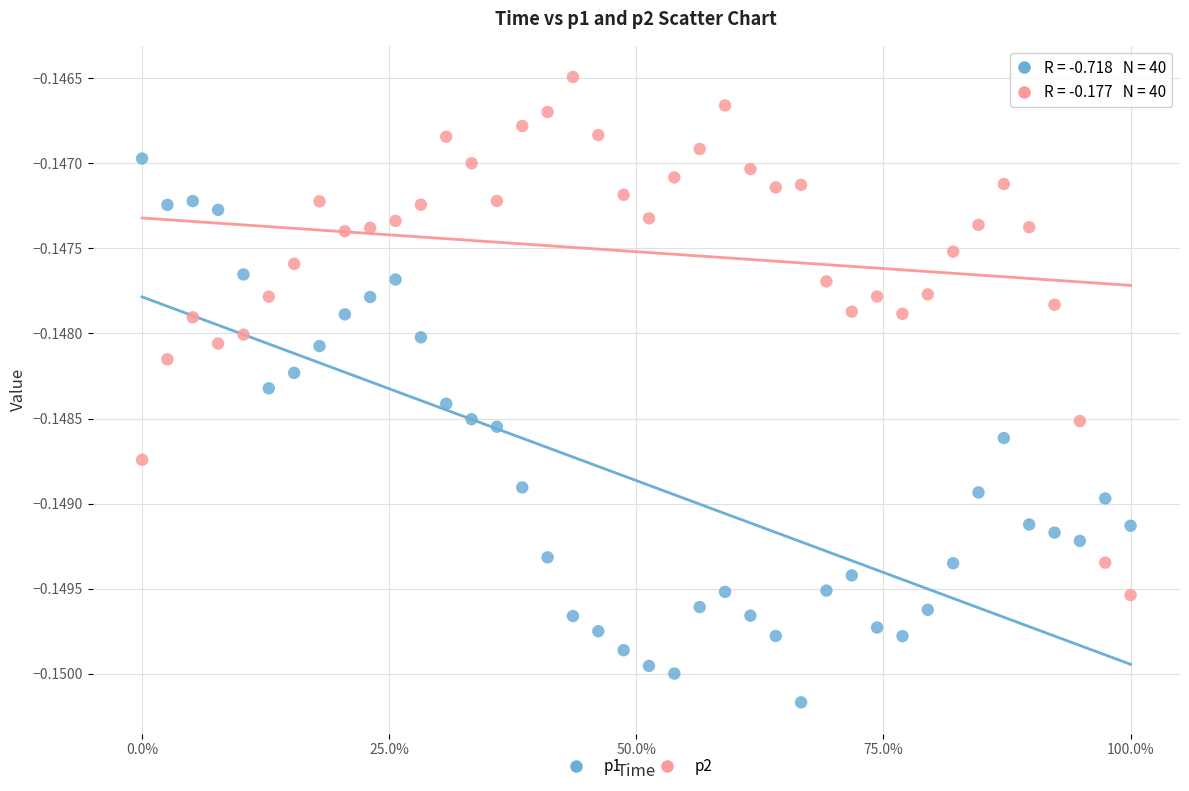

Across all data points, what is the range of X values (max minus min)?

1.0